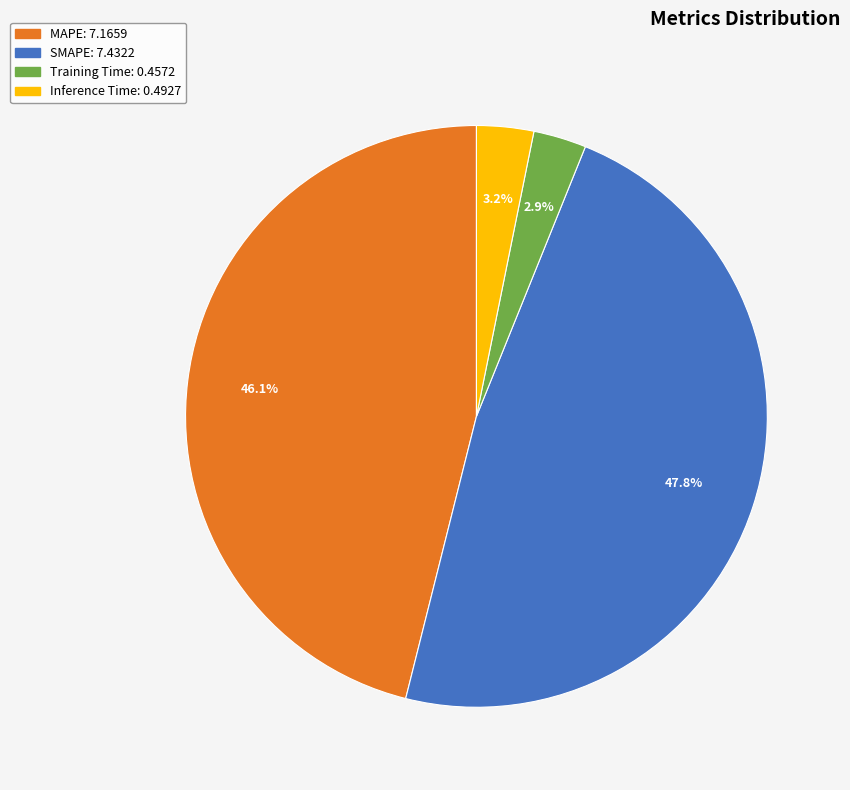

To the nearest percent, what portion does Training Time represent?

3%